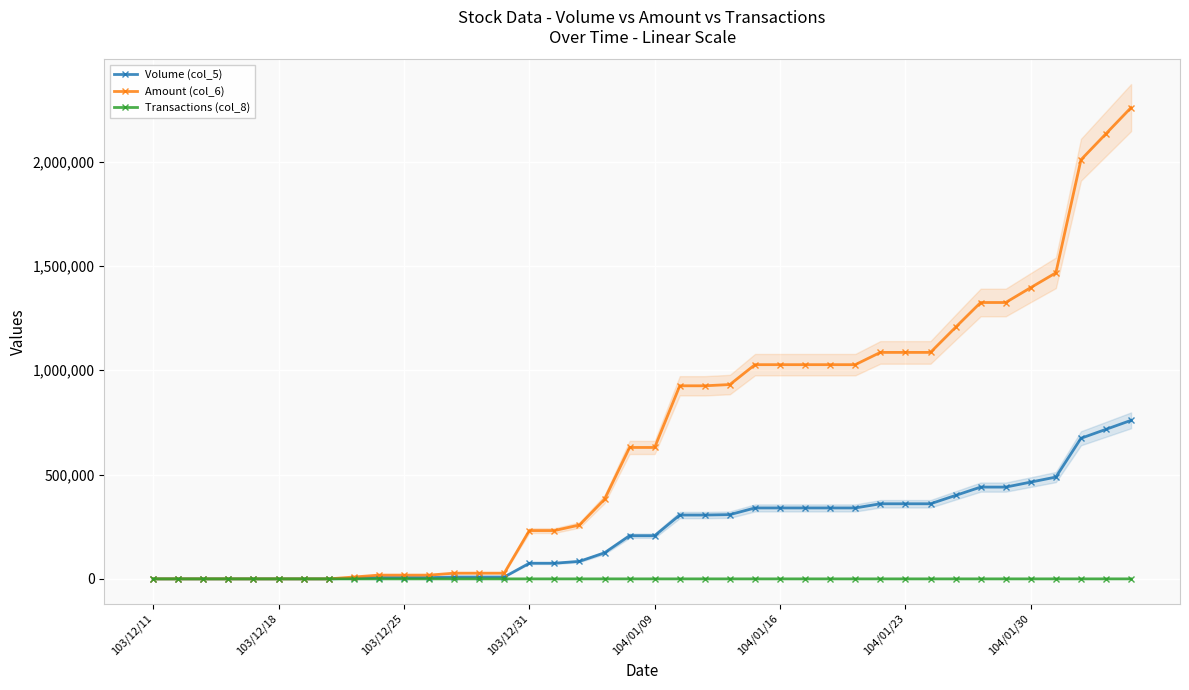

At which category does the chart reach its minimum across all series?

103/12/11